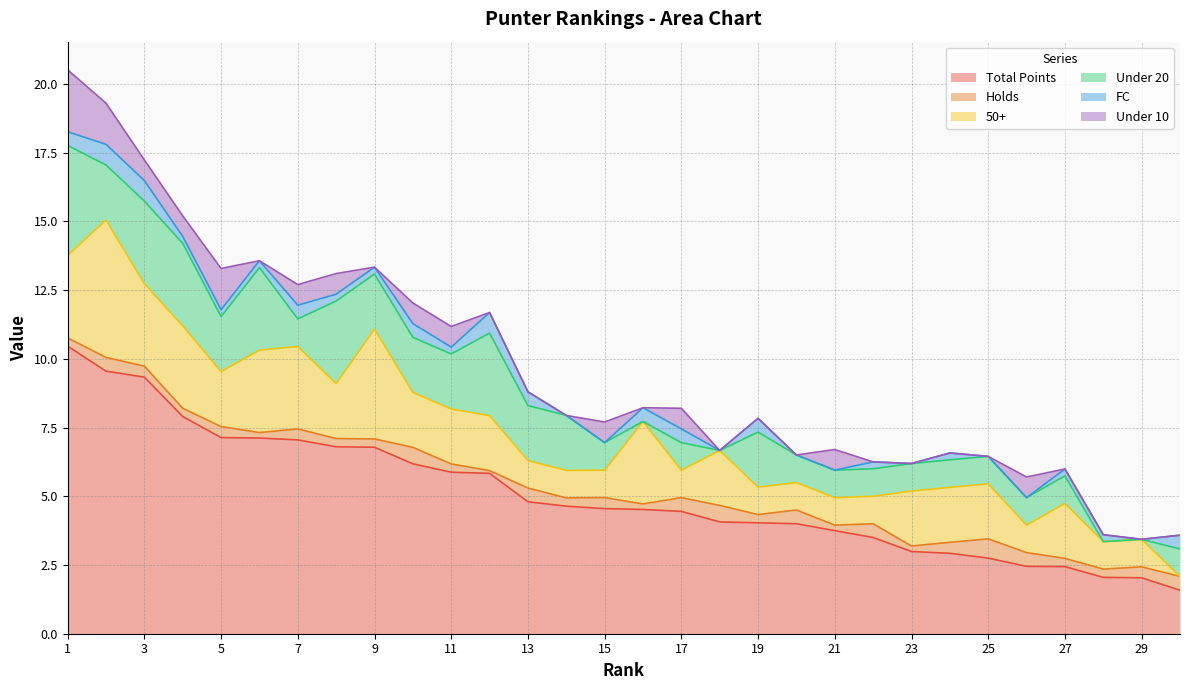

Which series has the widest spread of values?

Total Points